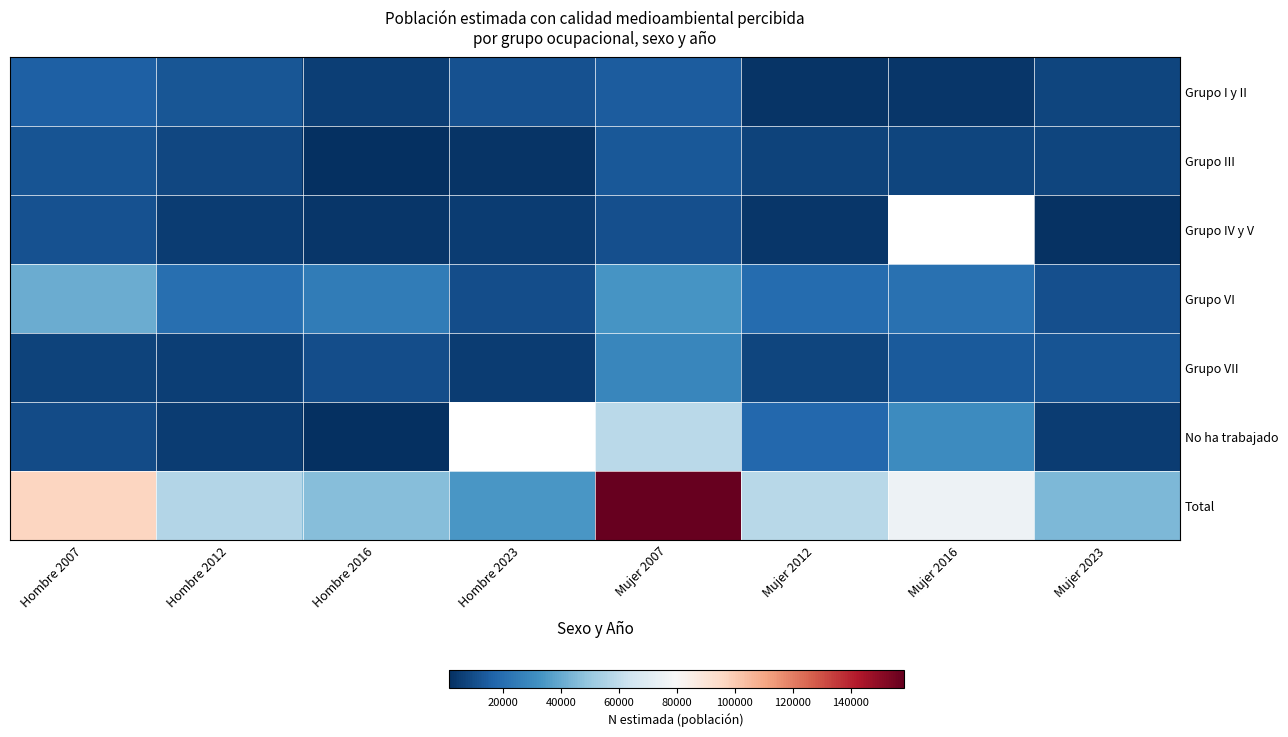

What is the total value across all series at Mujer 2023?

88312.0